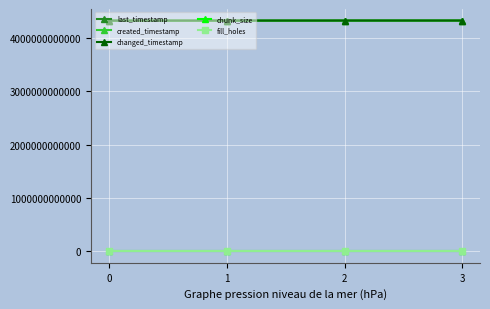

Is it true that created_timestamp equals 4322589236821 at 3?

True